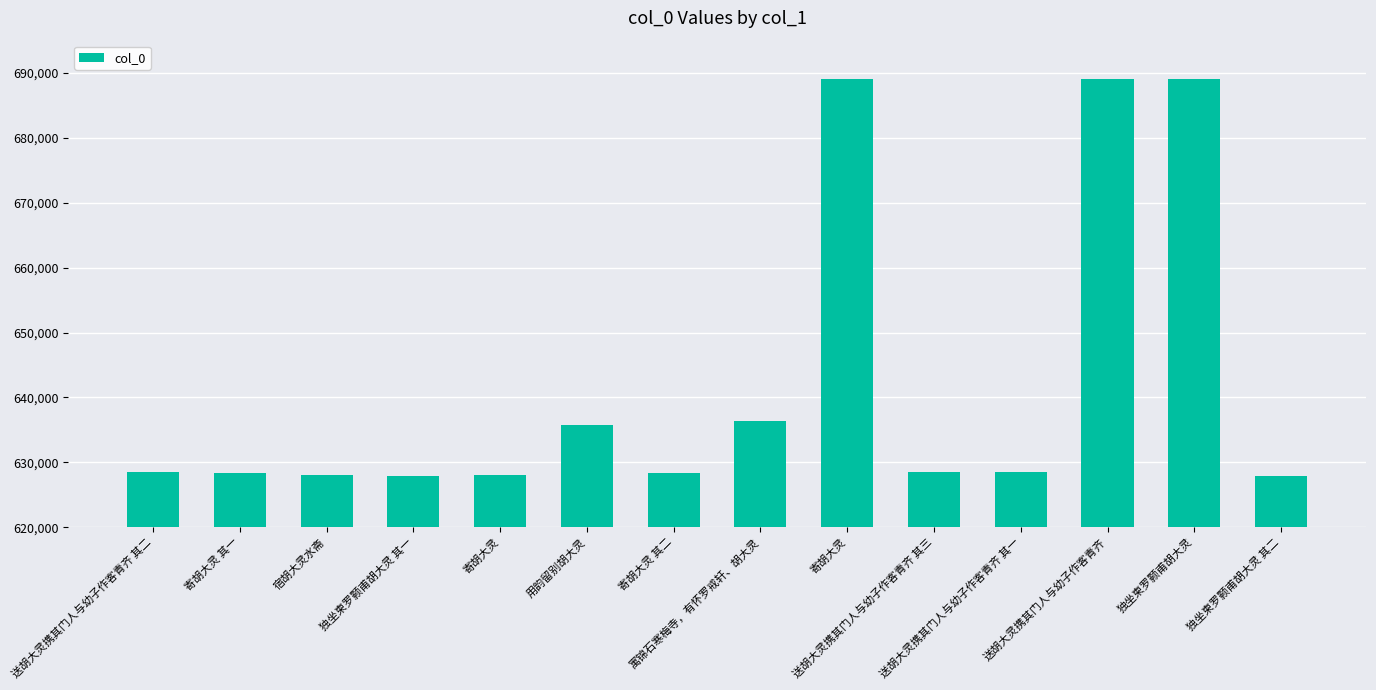

How many data points are less than 628451?

7